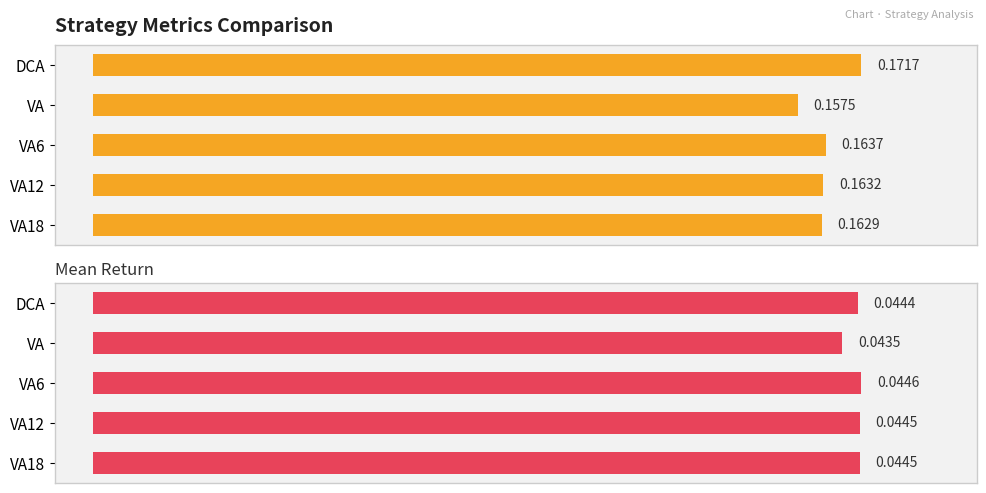

How many groups of bars are there?

5